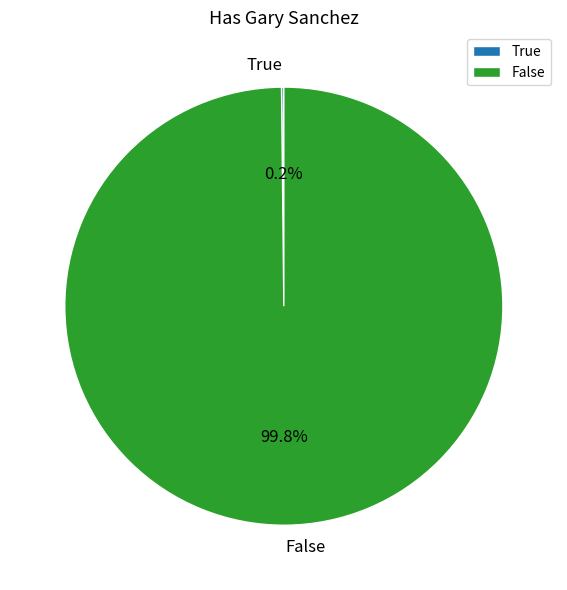

Does False account for over 50% of the chart?

Yes